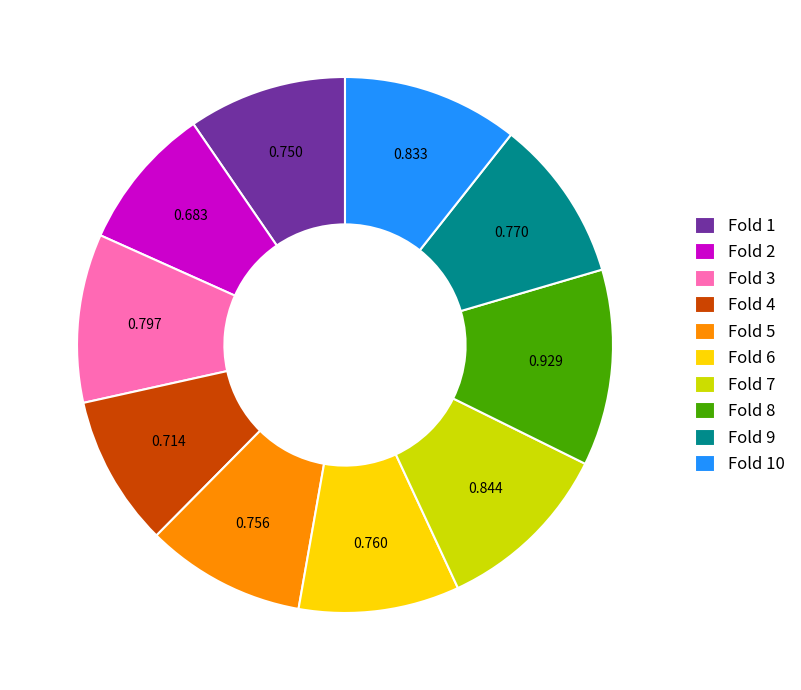

The Fold 2 slice represents 19% of the pie. True or false?

False